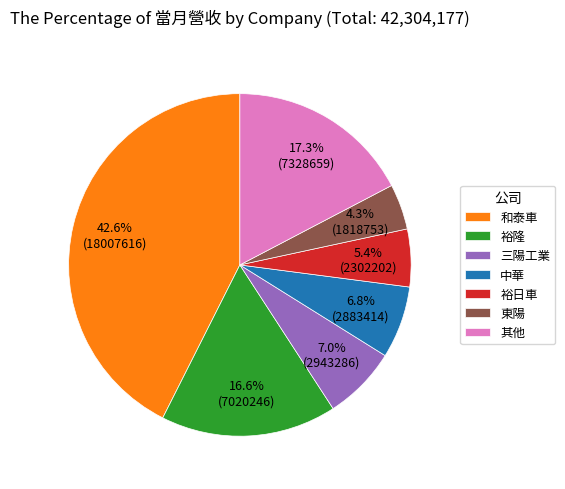

Which has a higher value, 裕日車 or 裕隆?

裕隆